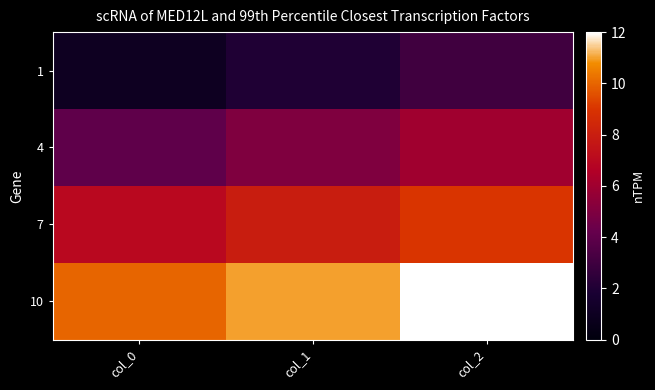

Which series changed the most between col_0 and col_2?

1